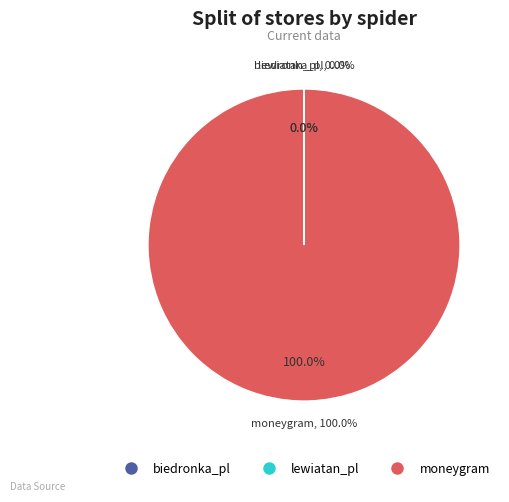

What is the total percentage of biedronka_pl and moneygram?

100.0%